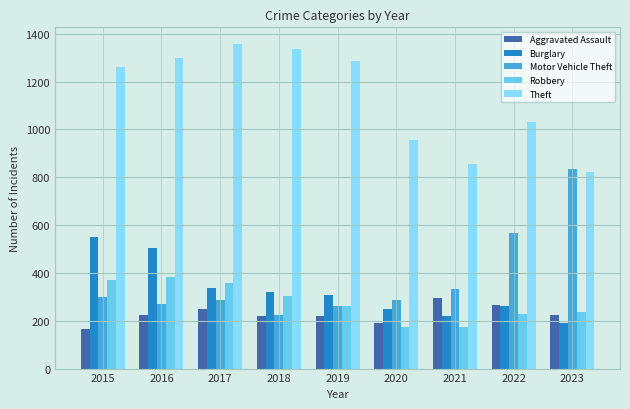

List the series in order of their peak value, highest first.

Theft, Motor Vehicle Theft, Burglary, Robbery, Aggravated Assault